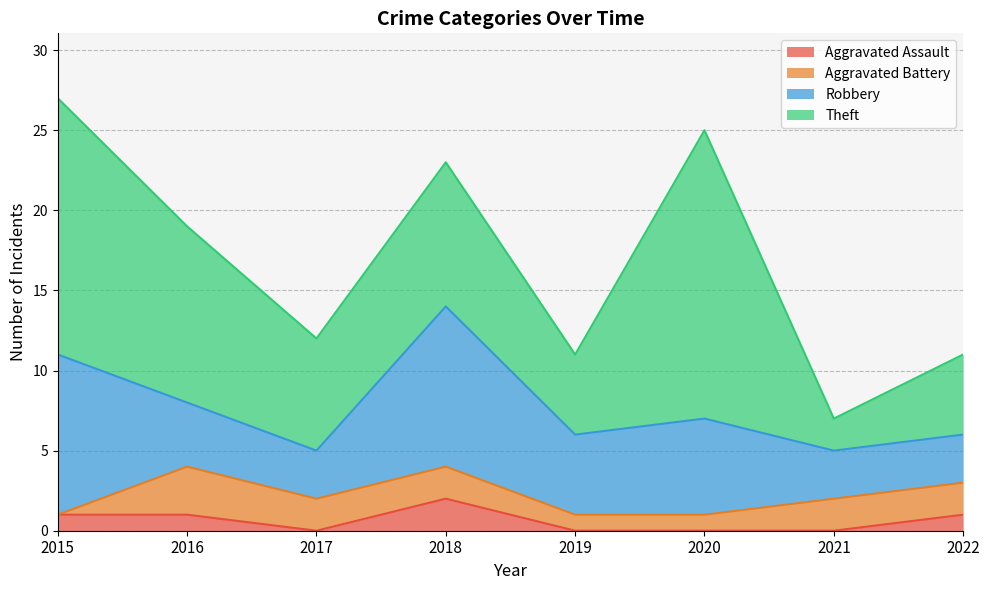

Reading left to right, list all the values displayed in this chart.

Aggravated Assault: 2015=1	2016=1	2017=0	2018=2	2019=0	2020=0	2021=0	2022=1
Aggravated Battery: 2015=0	2016=3	2017=2	2018=2	2019=1	2020=1	2021=2	2022=2
Robbery: 2015=10	2016=4	2017=3	2018=10	2019=5	2020=6	2021=3	2022=3
Theft: 2015=16	2016=11	2017=7	2018=9	2019=5	2020=18	2021=2	2022=5